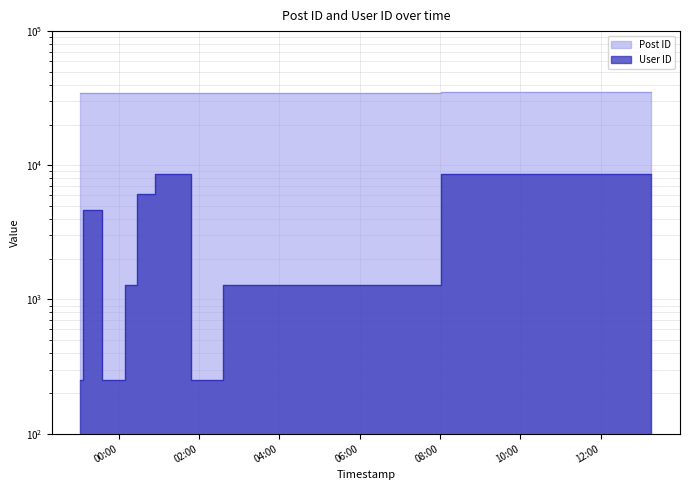

What is the total value across all series at 2007-02-15 02:47:00?

36065